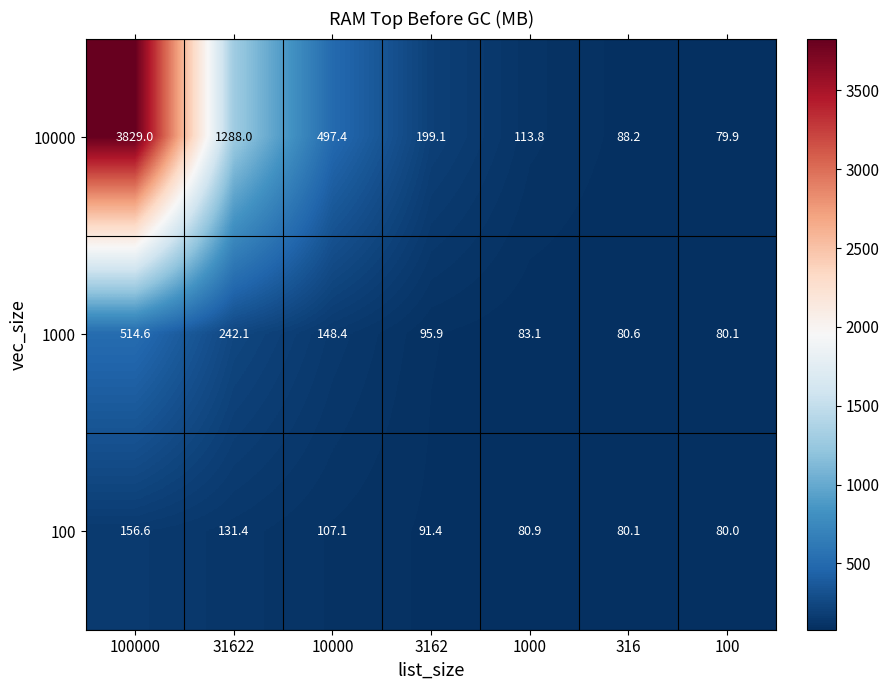

Which series has the largest total across all categories?

10000